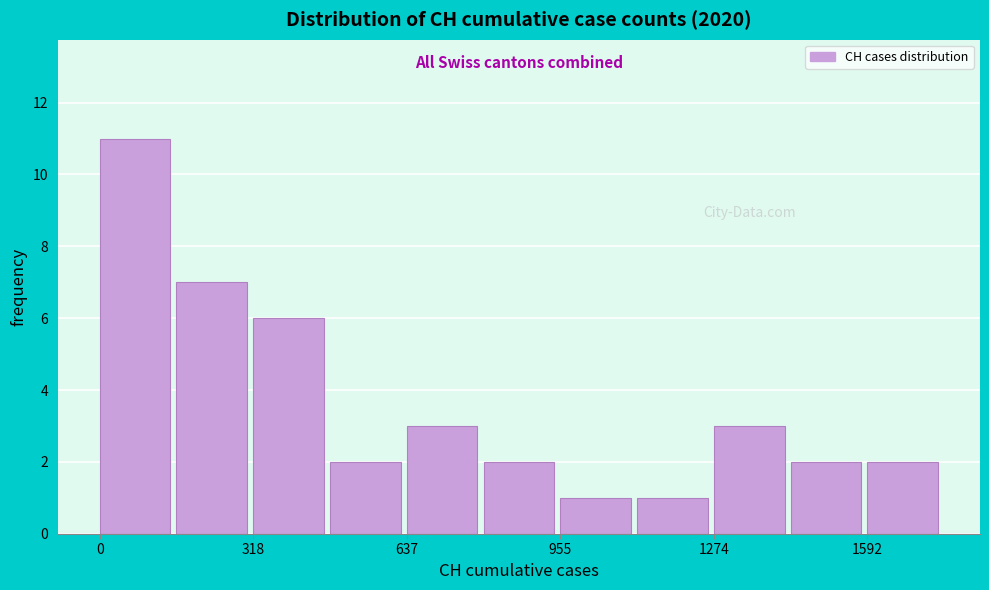

Around what value on the x-axis is the tallest bar? Give the approximate position of its centre, as read against the axis.

50